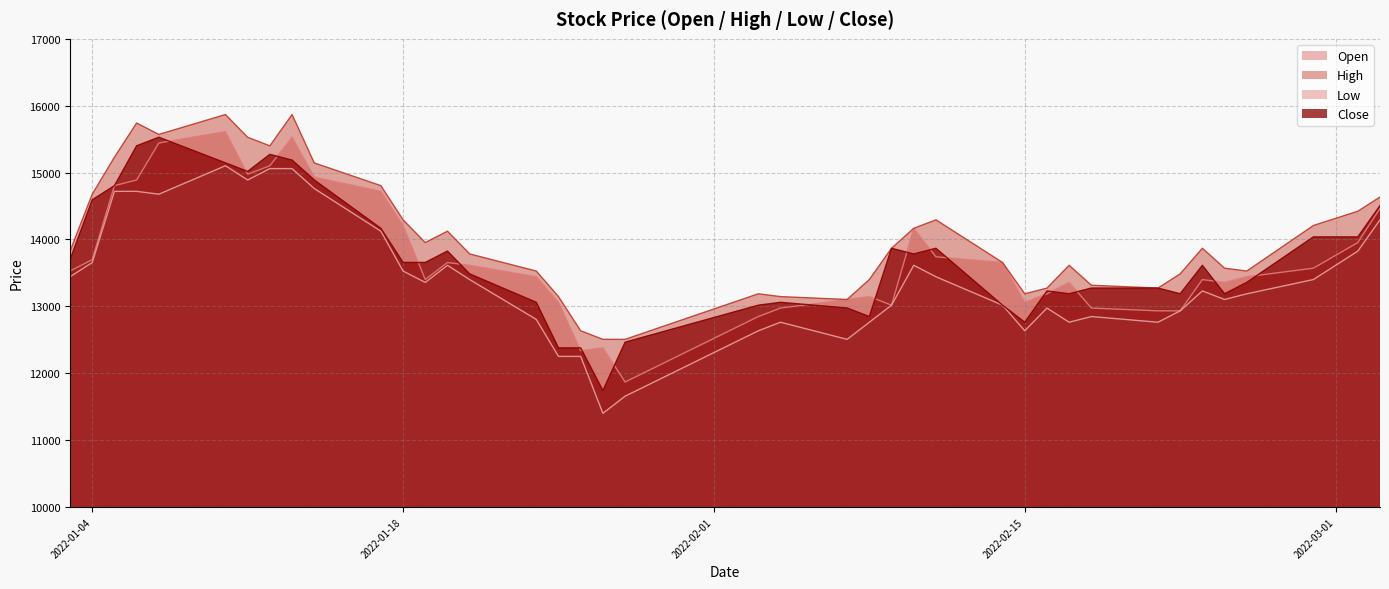

Which category has the lowest value in the Open series?

2022-01-28